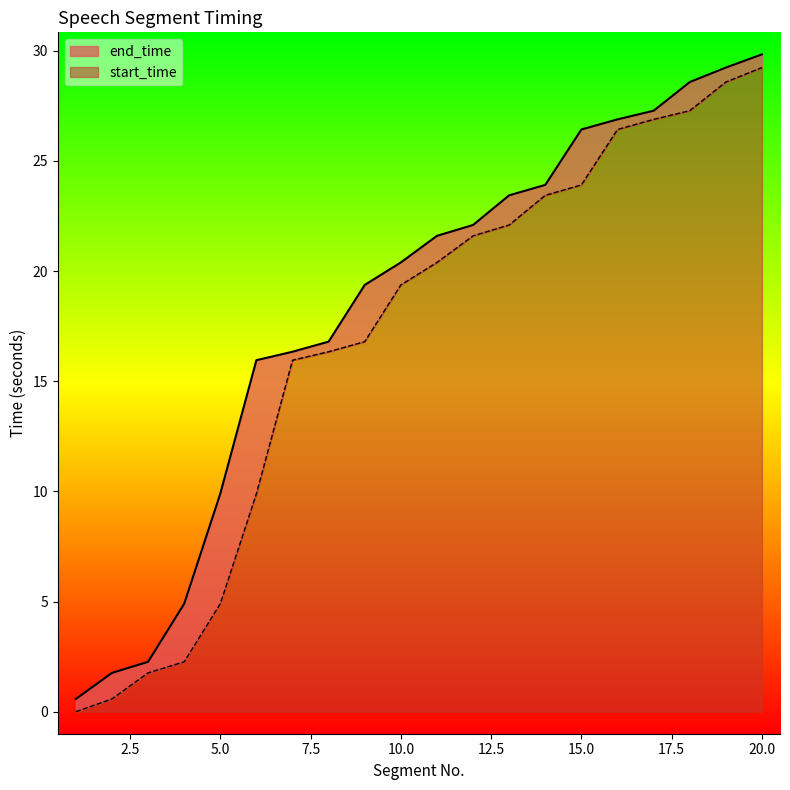

Between 16 and 9, which is larger?

16